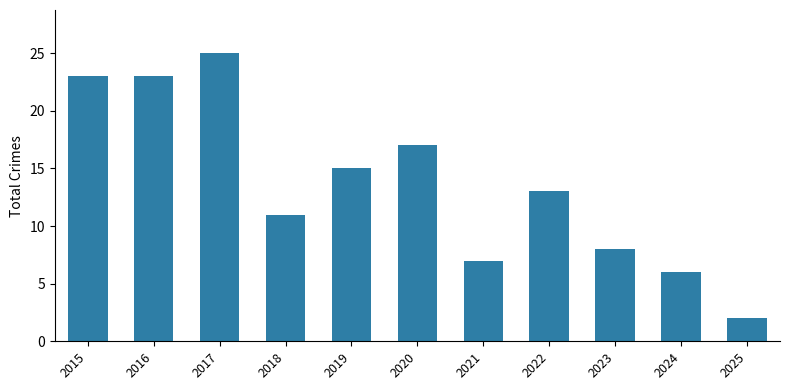

Reading left to right, transcribe all the data shown in this chart.

23	23	25	11	15	17	7	13	8	6	2